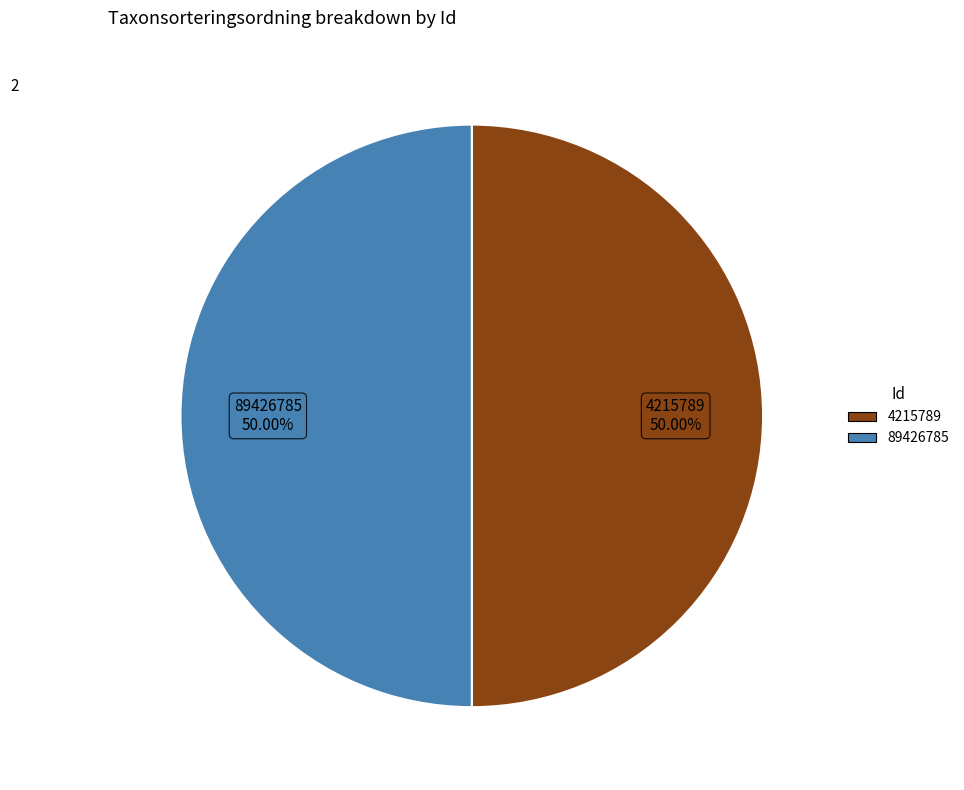

To the nearest percent, what is the average slice percentage?

50%